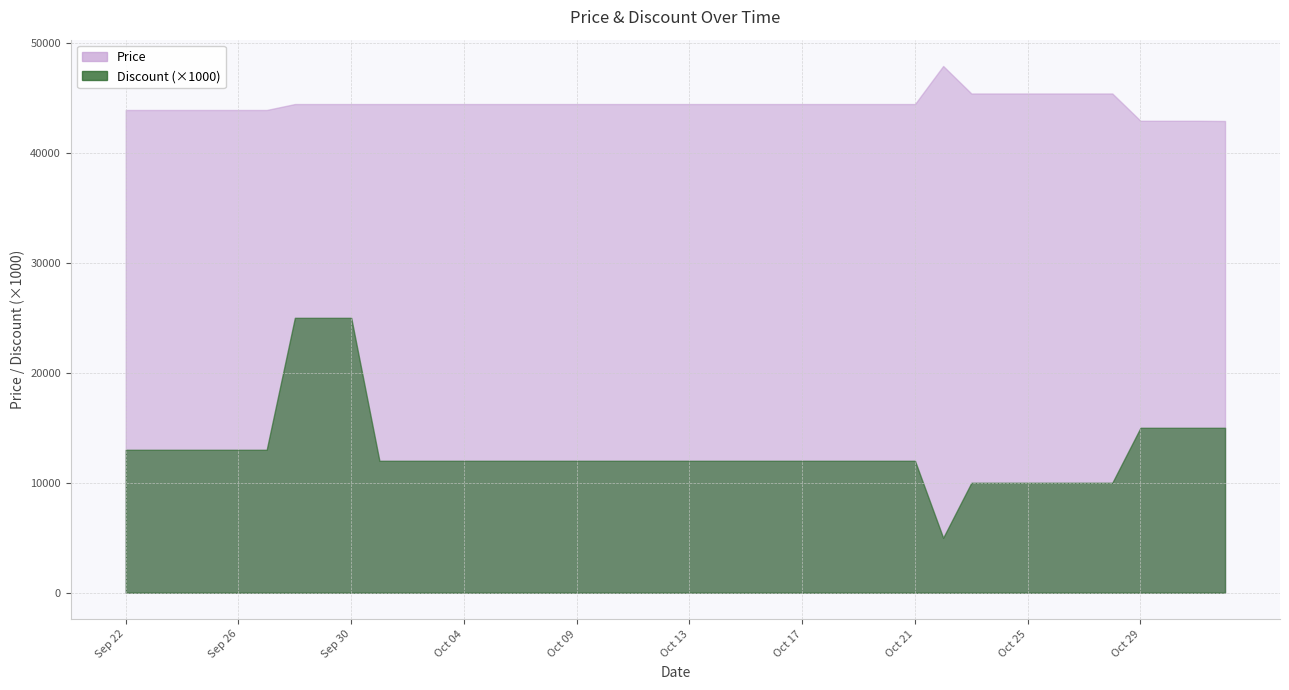

Rank the series by their average value, from lowest to highest.

Discount, Price